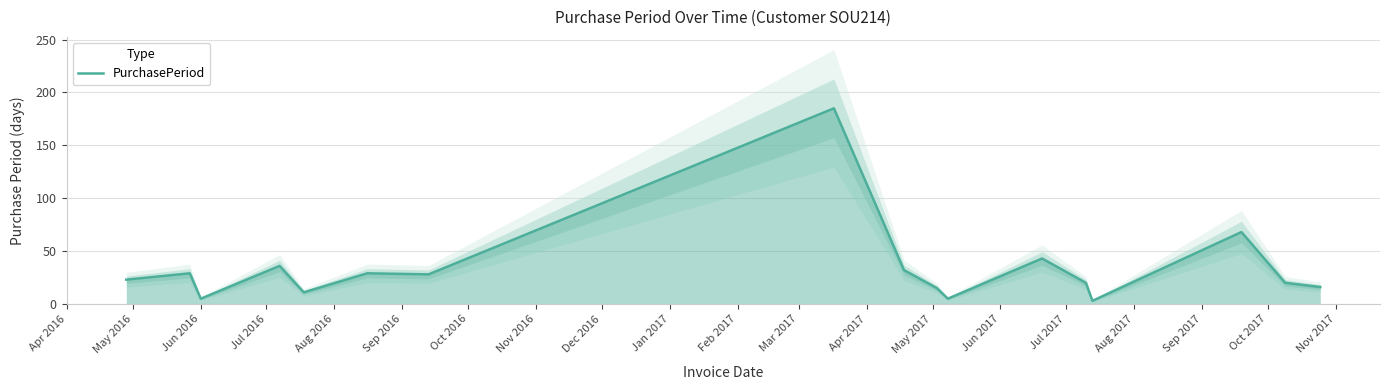

What is the label of the 6th point from the left?

Sep 2016